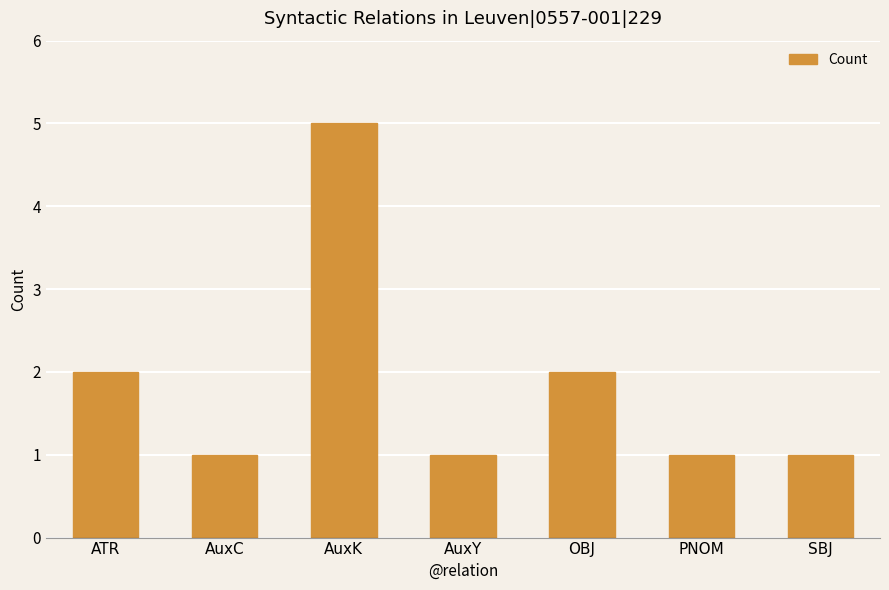

What value does the data have at AuxC?

1